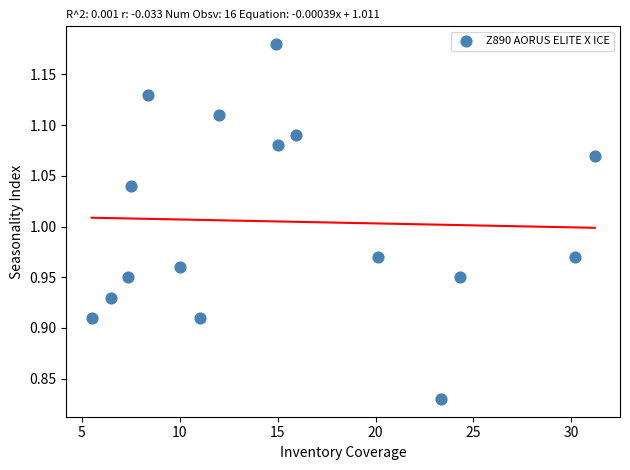

What is the range of X values (max minus min)?

25.7